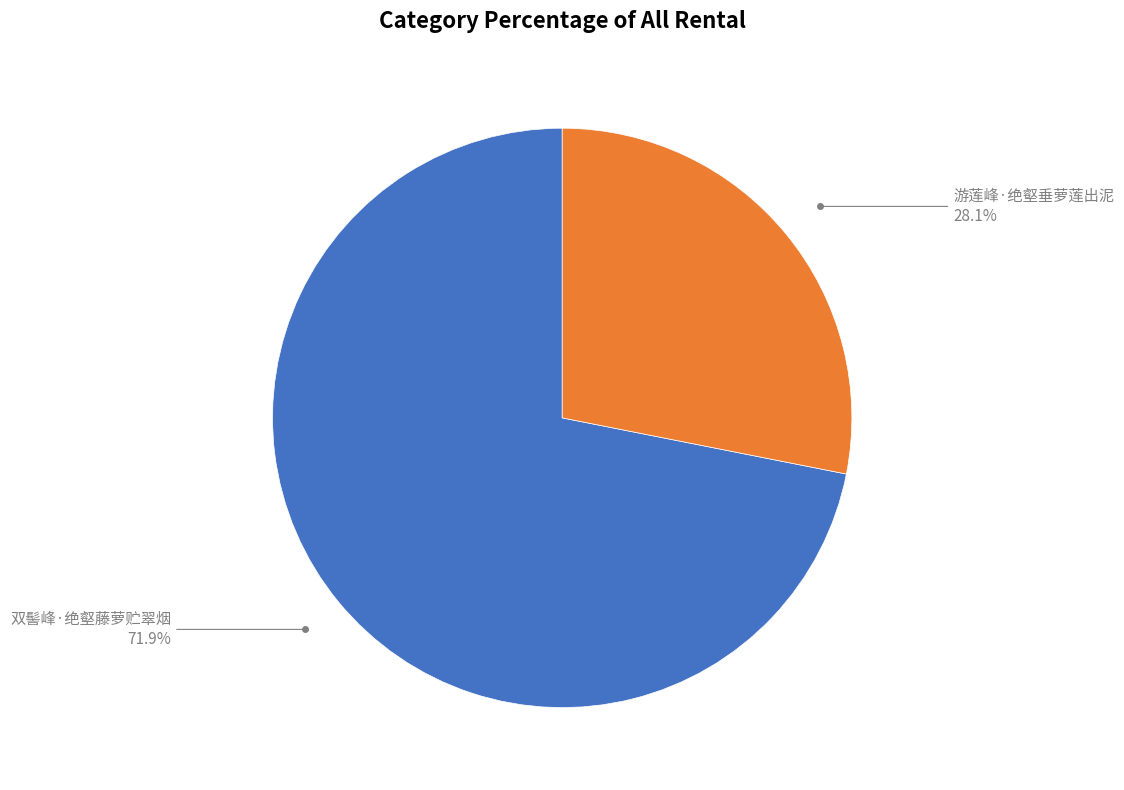

What is the largest slice in the pie chart?

双髻峰·绝壑藤萝贮翠烟